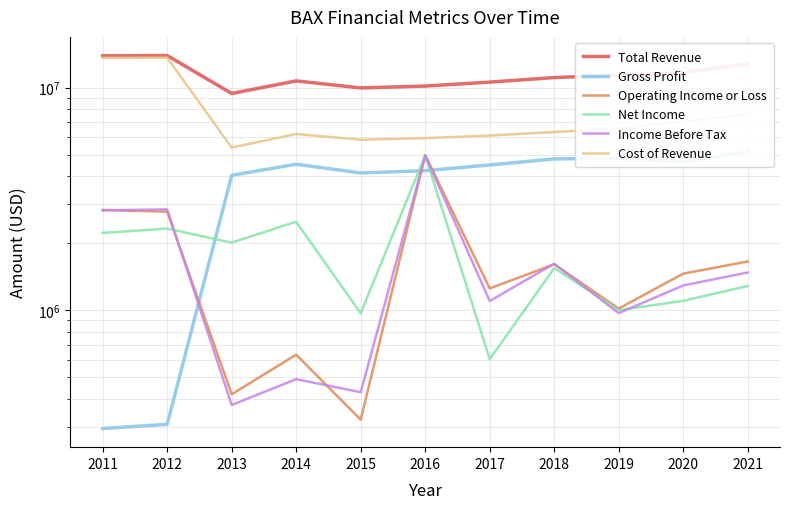

At 2012, list the series in order from largest to smallest.

Total Revenue, Cost of Revenue, Income Before Tax, Operating Income or Loss, Net Income, Gross Profit